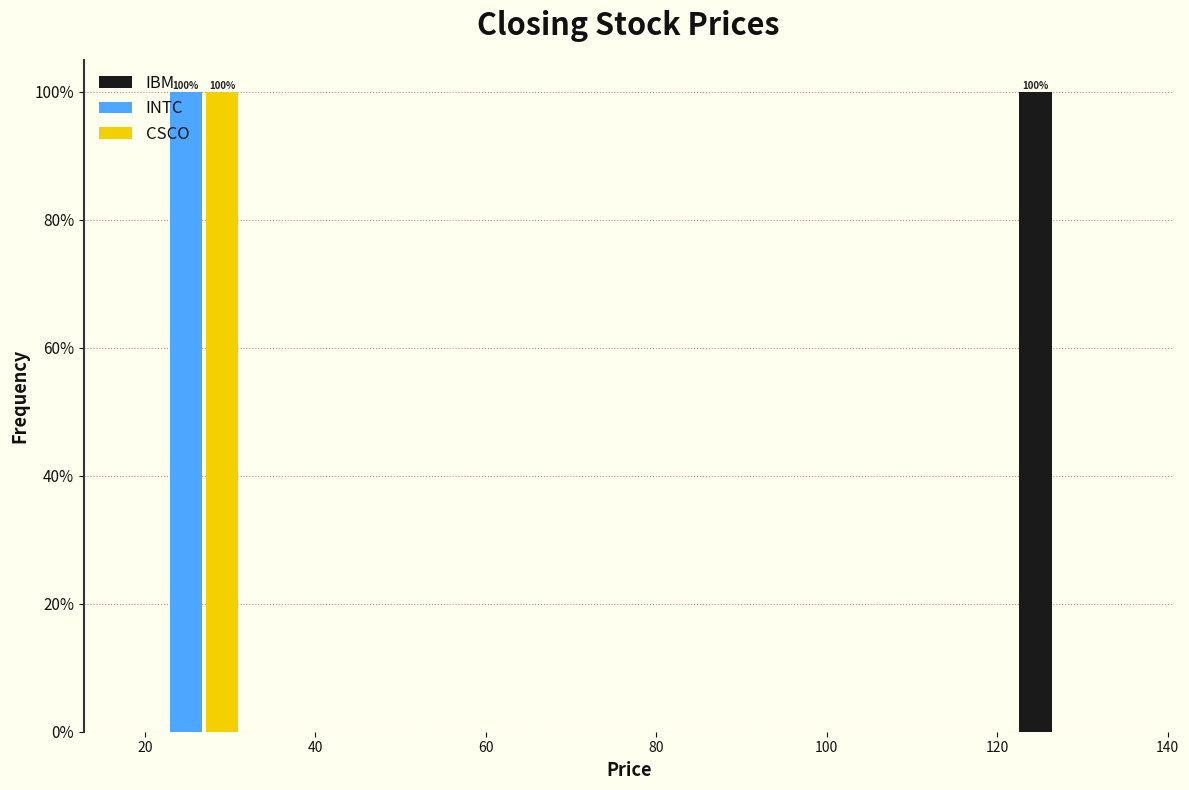

In the INTC series, which range on the x-axis has the tallest bar?

18 to 32